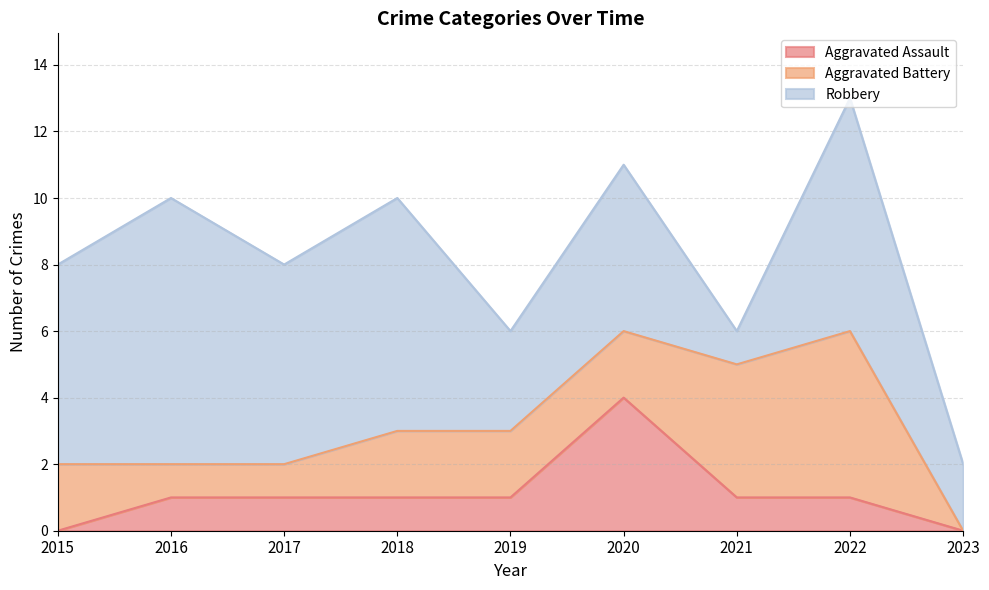

How many times do Aggravated Battery and Aggravated Assault cross each other?

2